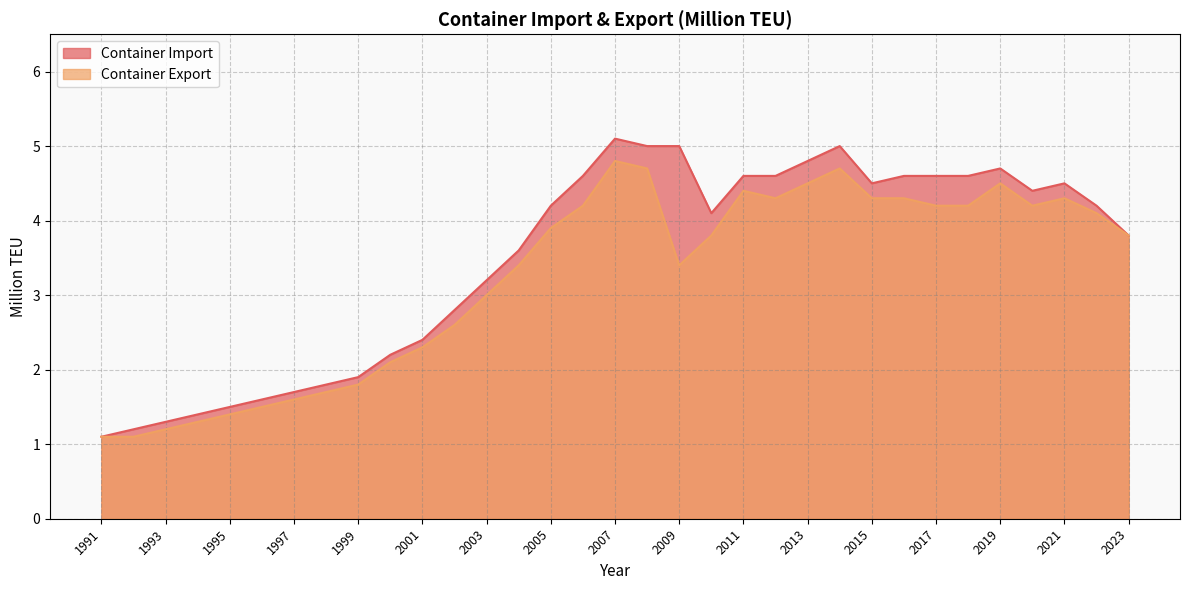

Between 2000 and 2009, which series saw the biggest shift?

Container Import